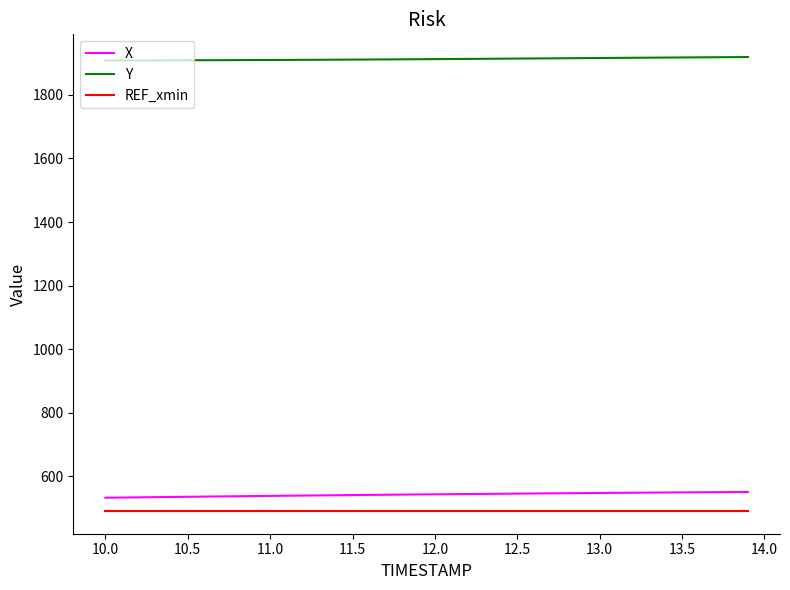

What is the highest value of the Y series?

1918.7